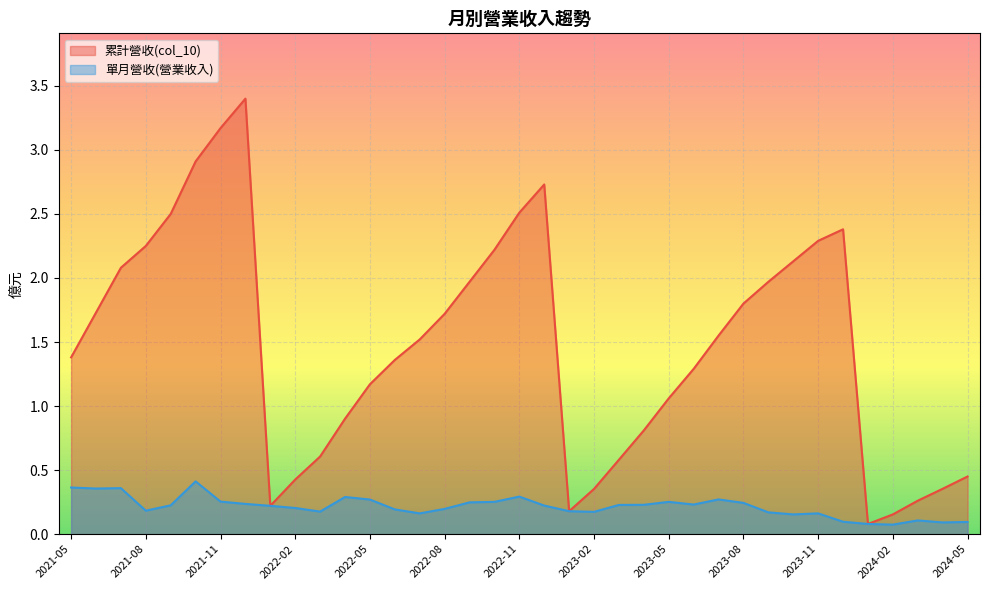

Rank the series by their average value, from highest to lowest.

累計營收(col_10), 單月營收(營業收入)